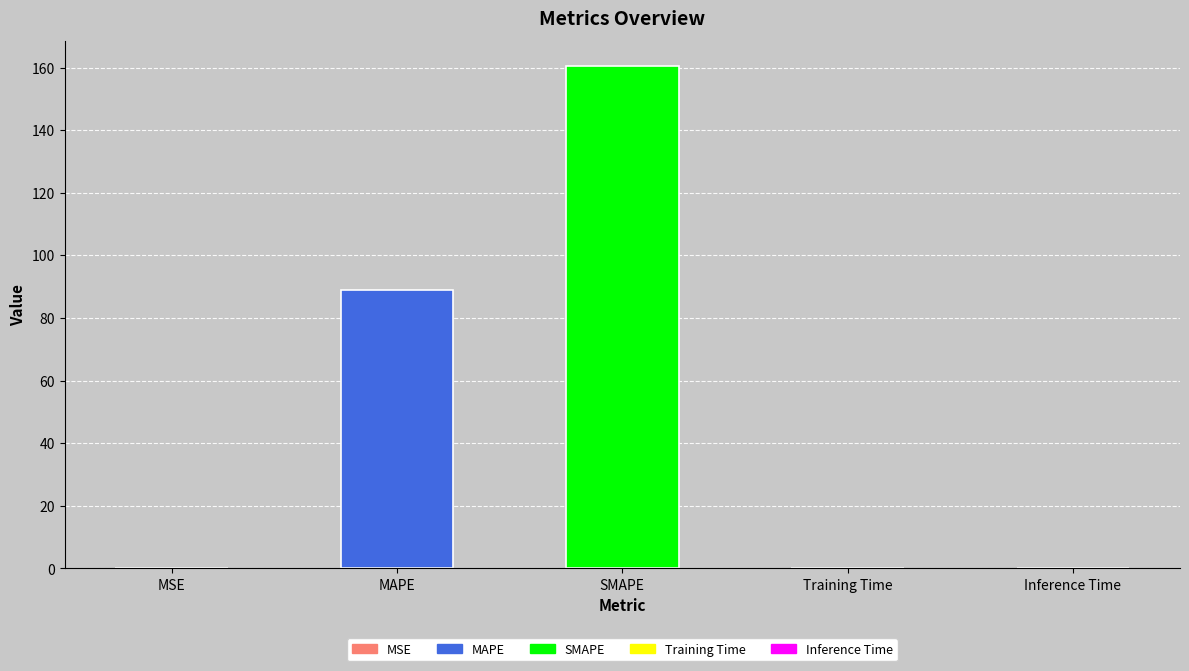

What is the sum of all values?

249.4